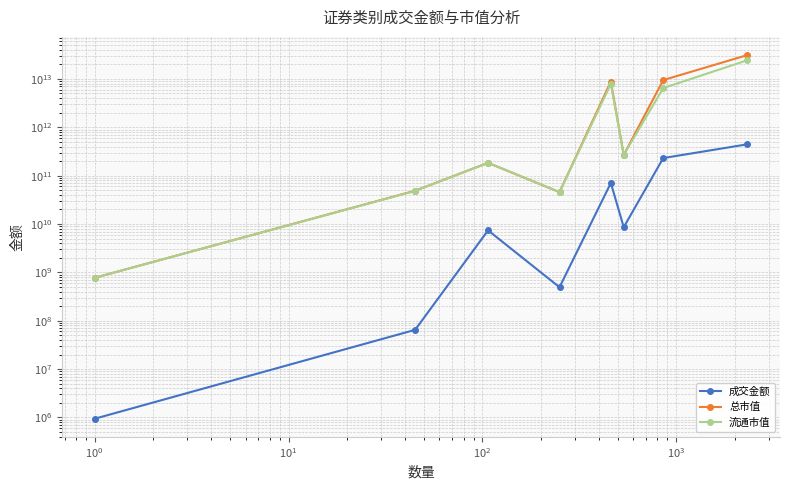

What is the difference between the second highest and minimum values in the 总市值 series?

9470085067007.1